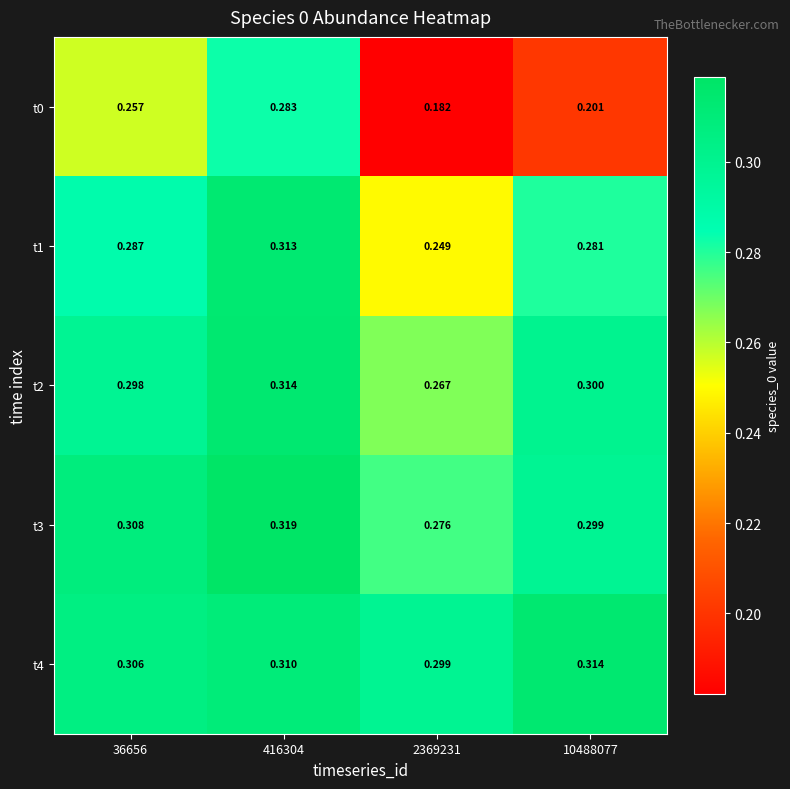

At which category is the sum across all series the highest?

416304